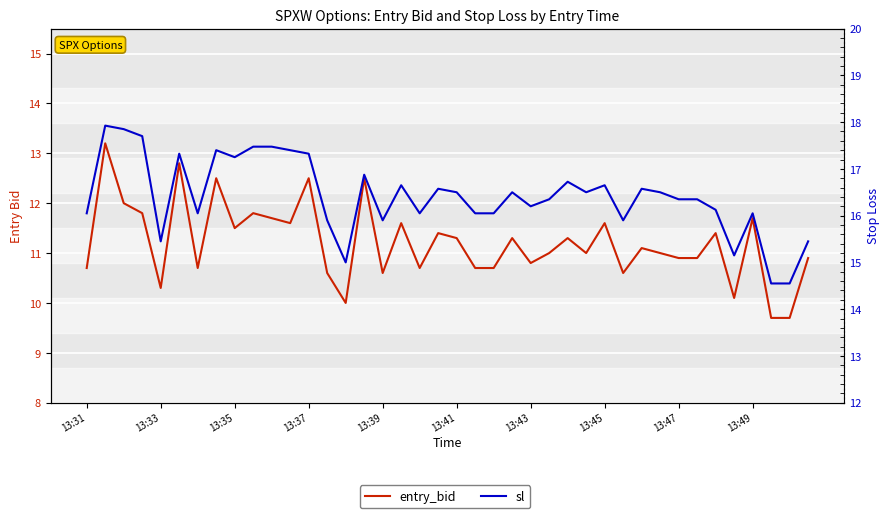

What is the value of the entry_bid point at the 7th from the left?

10.7